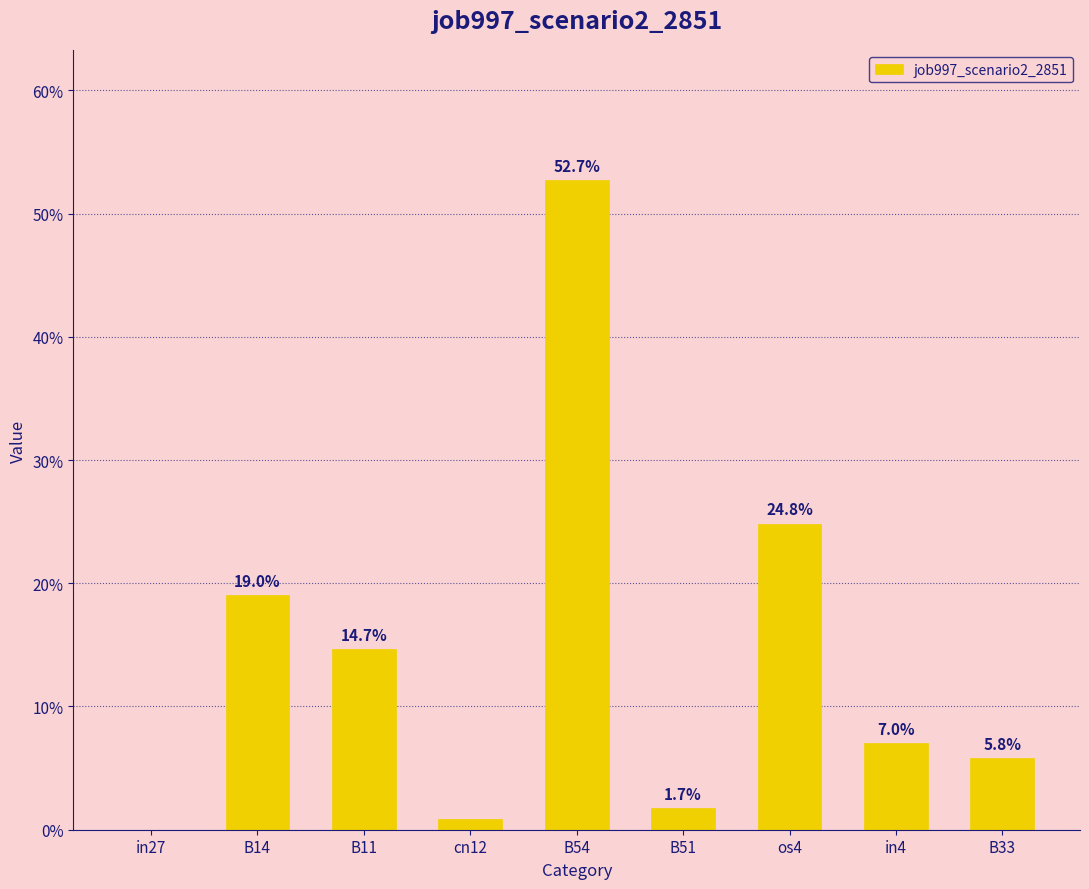

What is the difference between the values at in4 and B11?

0.1